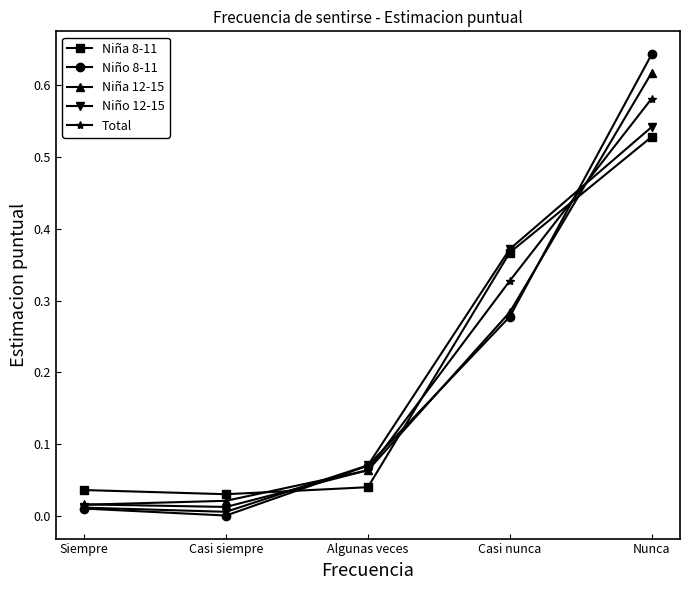

Which series has the largest range (max minus min)?

Niño 8-11